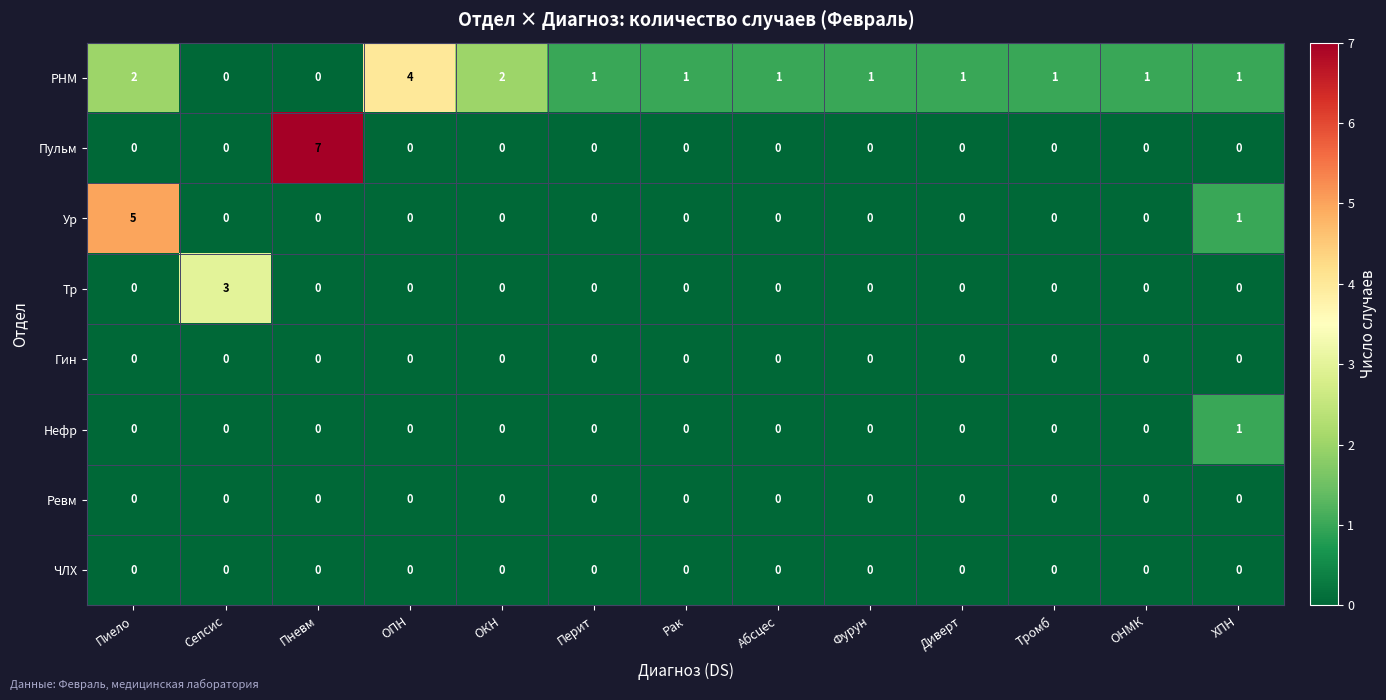

What is the total value across all series at ОПН?

4